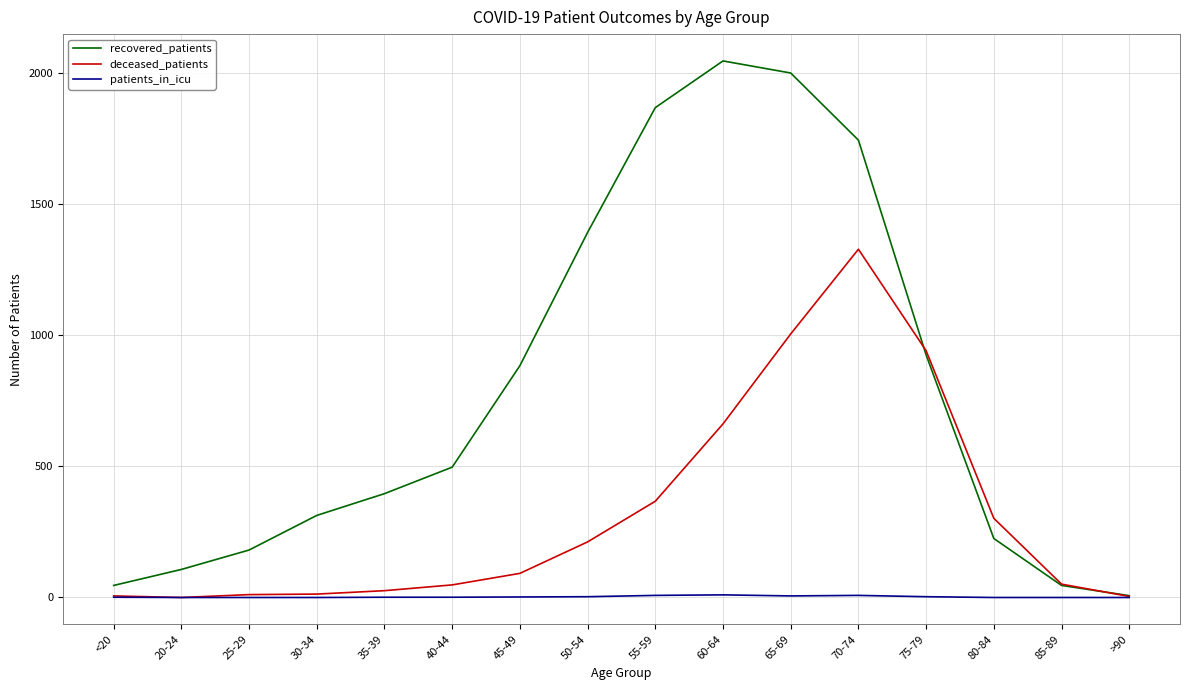

The value of recovered_patients at 40-44 is 207. True or false?

False